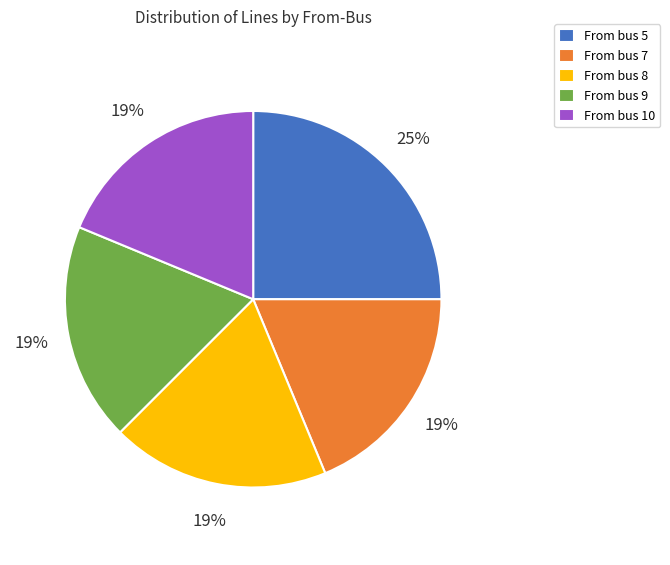

How many slices are in this pie chart?

5